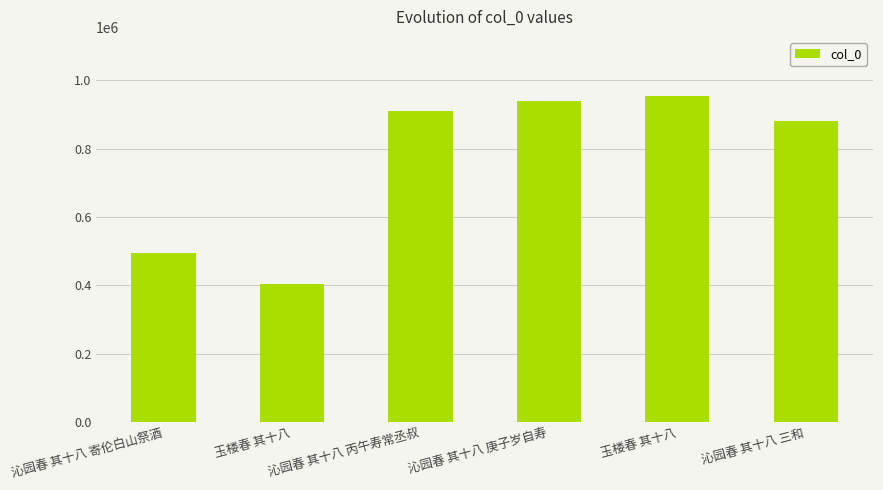

Between 玉楼春 其十八 and 沁园春 其十八 庚子岁自寿, which is larger?

玉楼春 其十八